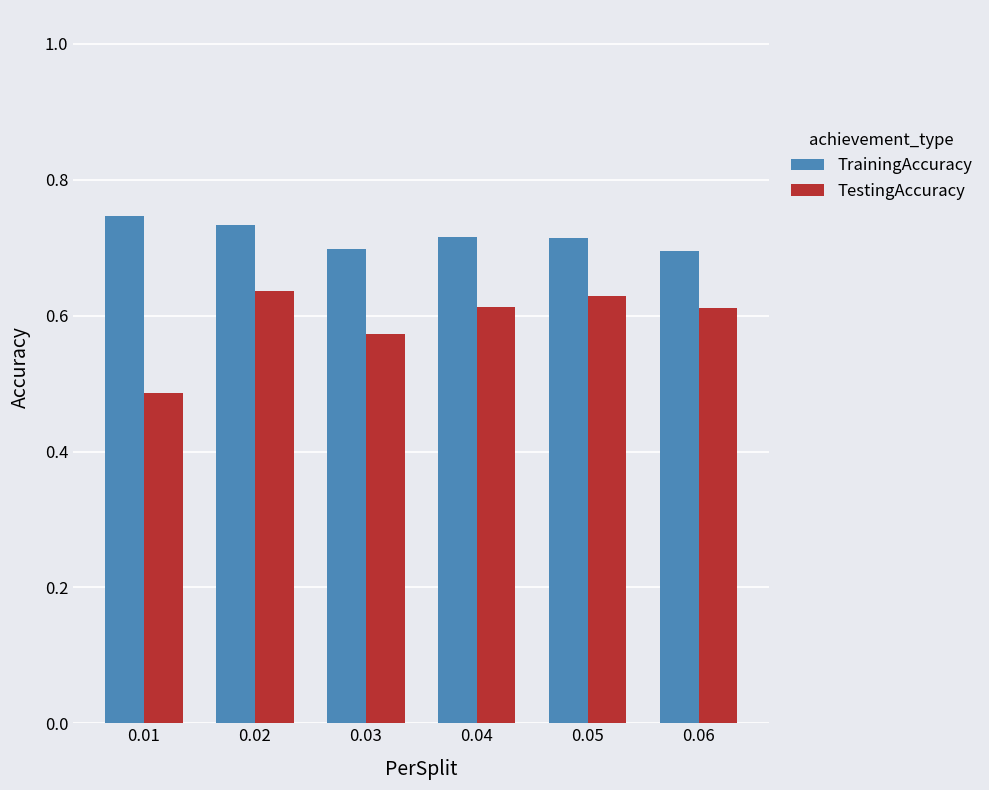

Are the bars horizontal?

No